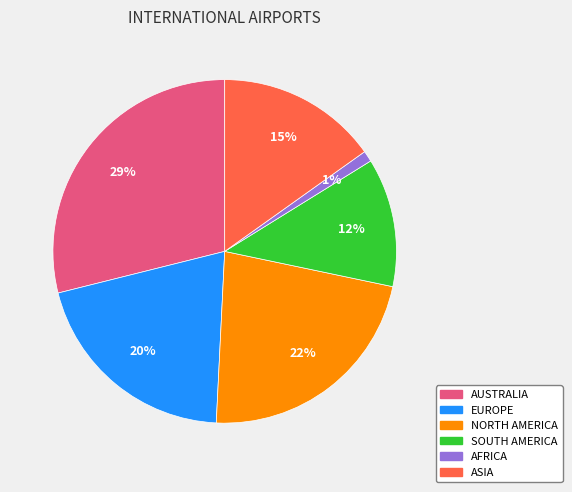

True or false: AFRICA accounts for 11% of the total.

False